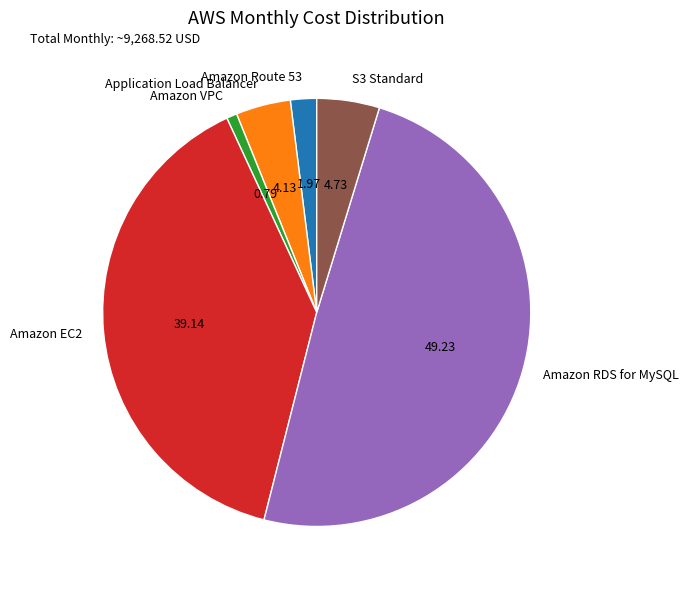

Between Amazon Route 53 and Application Load Balancer, which is larger?

Application Load Balancer